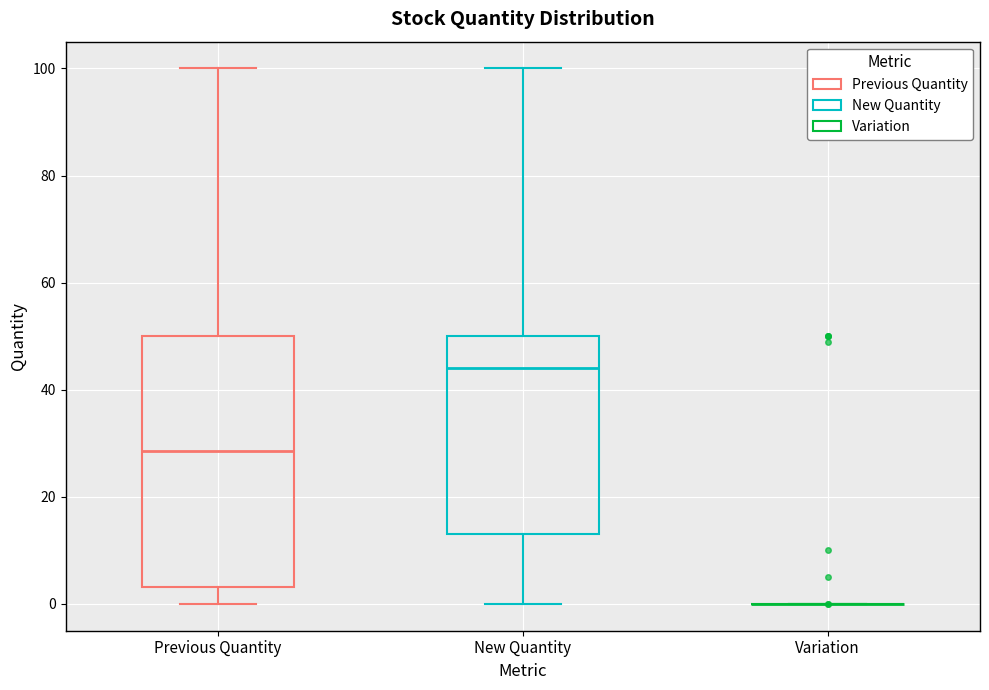

Reading left to right, transcribe this box plot: for each box, give where its median line is, the range the box spans, and where its two whiskers end, as read against the y-axis. The values are not printed on the chart, so give them approximately, as read against the axis.

Previous Quantity: median 28, box 4 to 50, whiskers 0 to 100
New Quantity: median 44, box 14 to 50, whiskers 0 to 100
Variation: box collapsed to a line at 0, whiskers 0 to 0